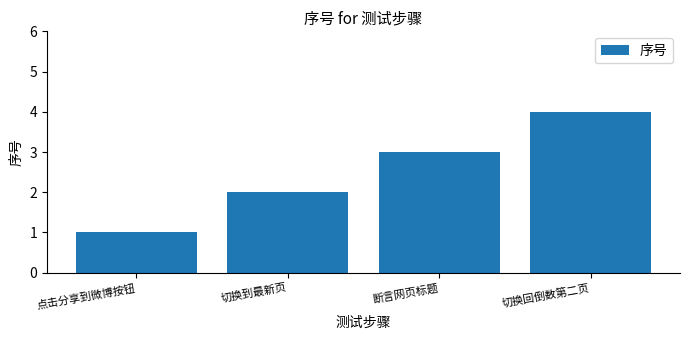

What is the label of the 3rd bar from the right?

切换到最新页